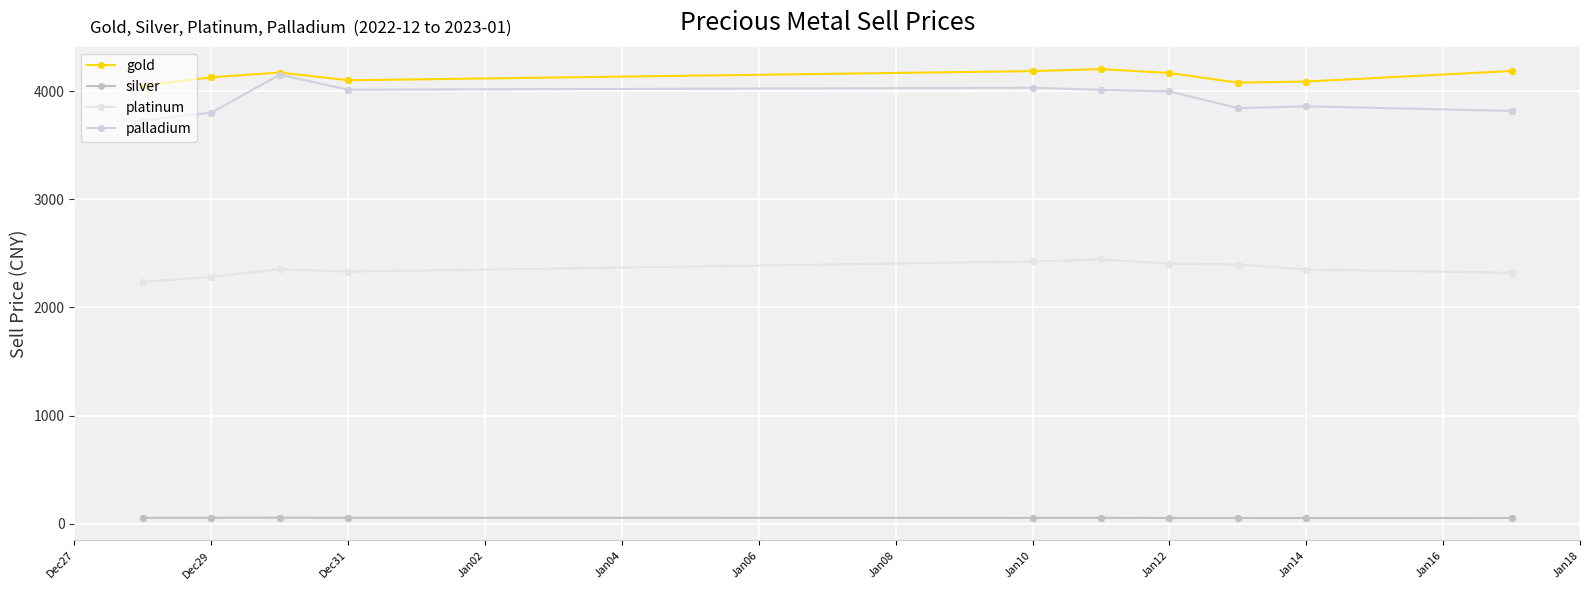

What are all the series names shown in the legend?

gold, silver, platinum, palladium